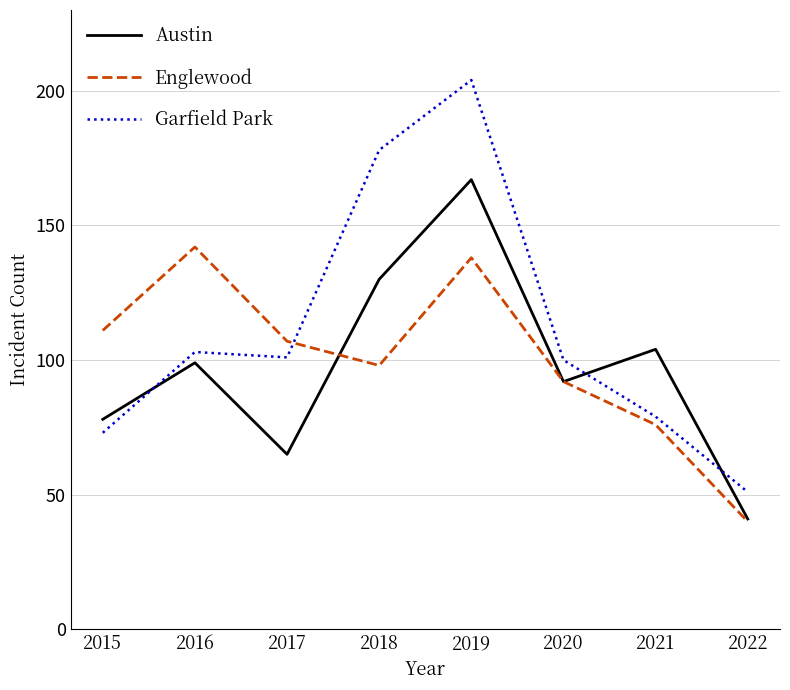

What value does the Englewood series have at 2020, to the nearest 10?

90